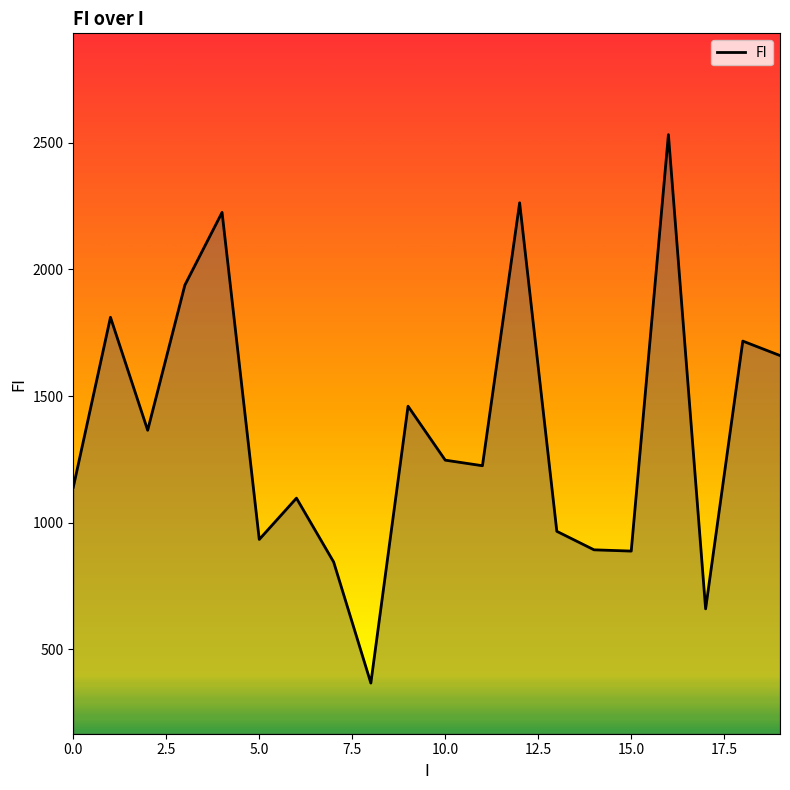

What is the difference between the maximum and minimum values?

2165